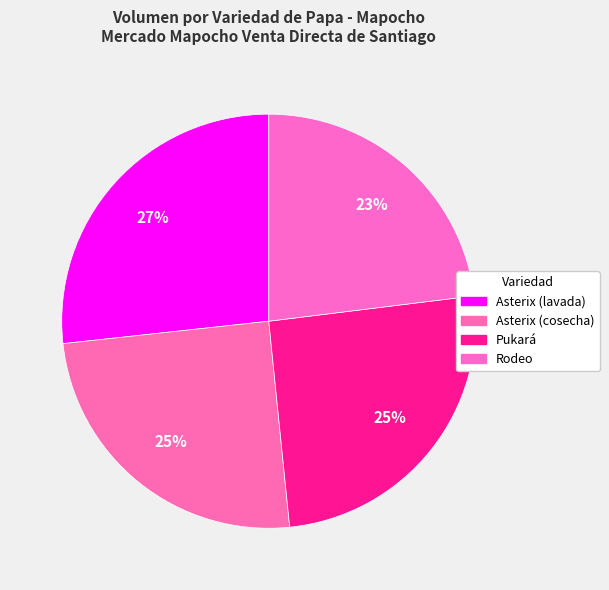

What is the largest slice in the pie chart?

Asterix (lavada)